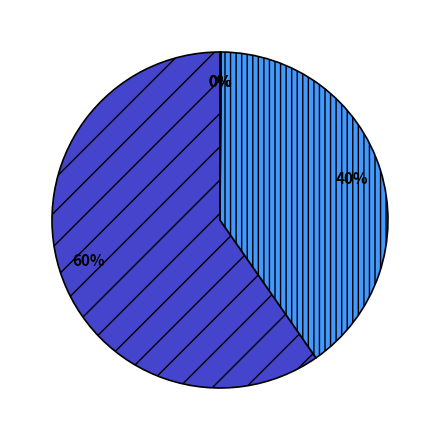

To the nearest percent, what is the average slice percentage?

20%